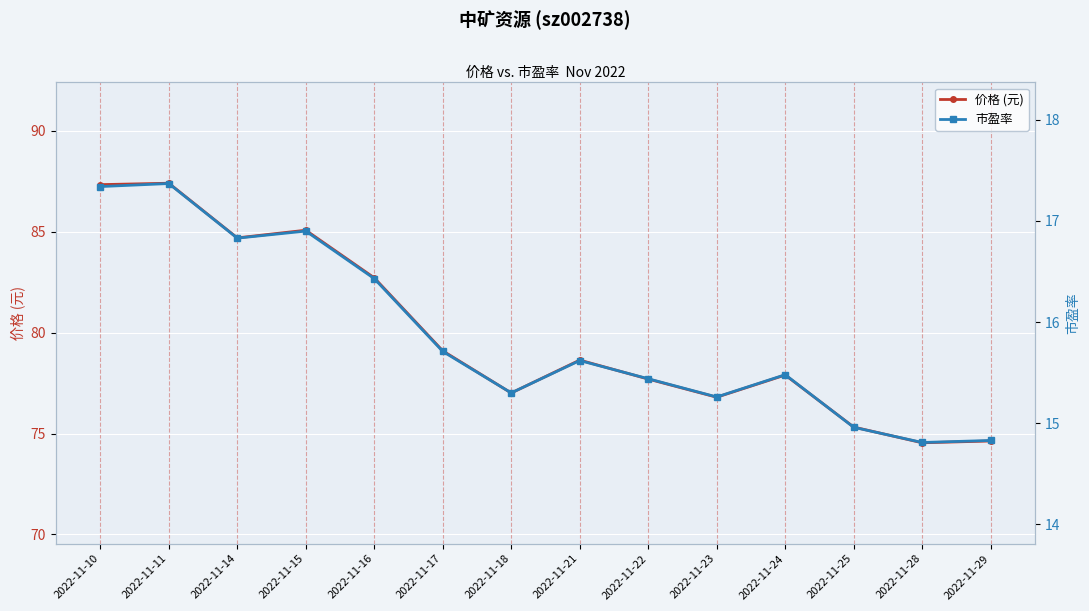

Reading right to left, what are all the values shown in this chart?

价格 (元): 74.6	74.5	75.3	77.9	76.8	77.7	78.6	77.0	79.1	82.7	85.1	84.7	87.4	87.3
市盈率: 14.8	14.8	15.0	15.5	15.3	15.4	15.6	15.3	15.7	16.4	16.9	16.8	17.4	17.3